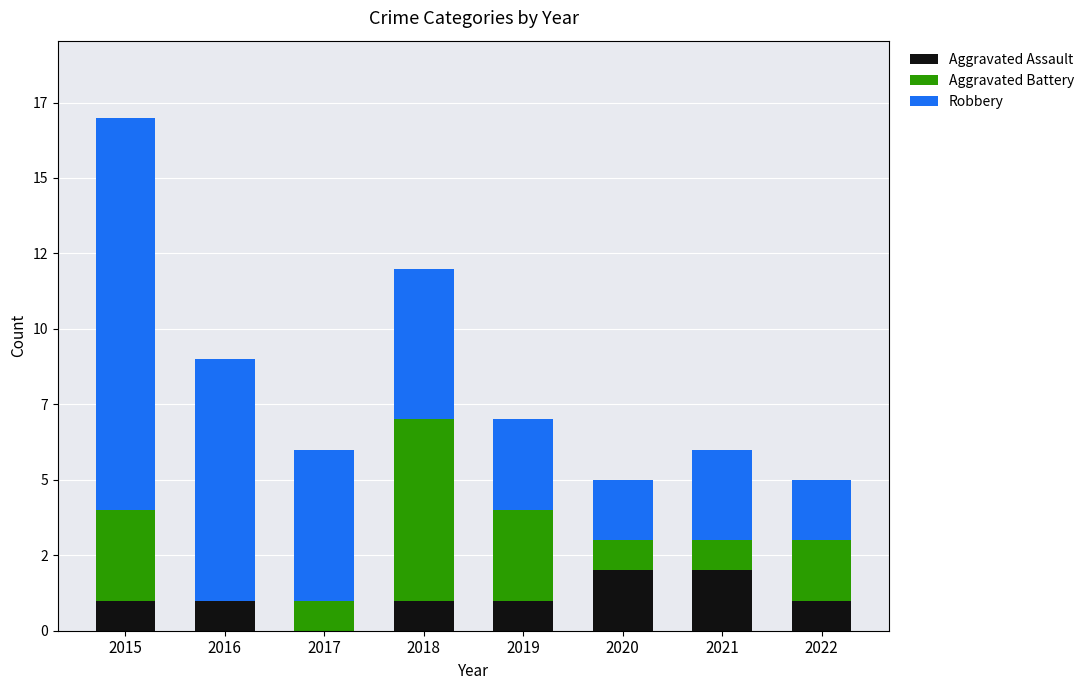

Which series changed the most between 2018 and 2021?

Aggravated Battery